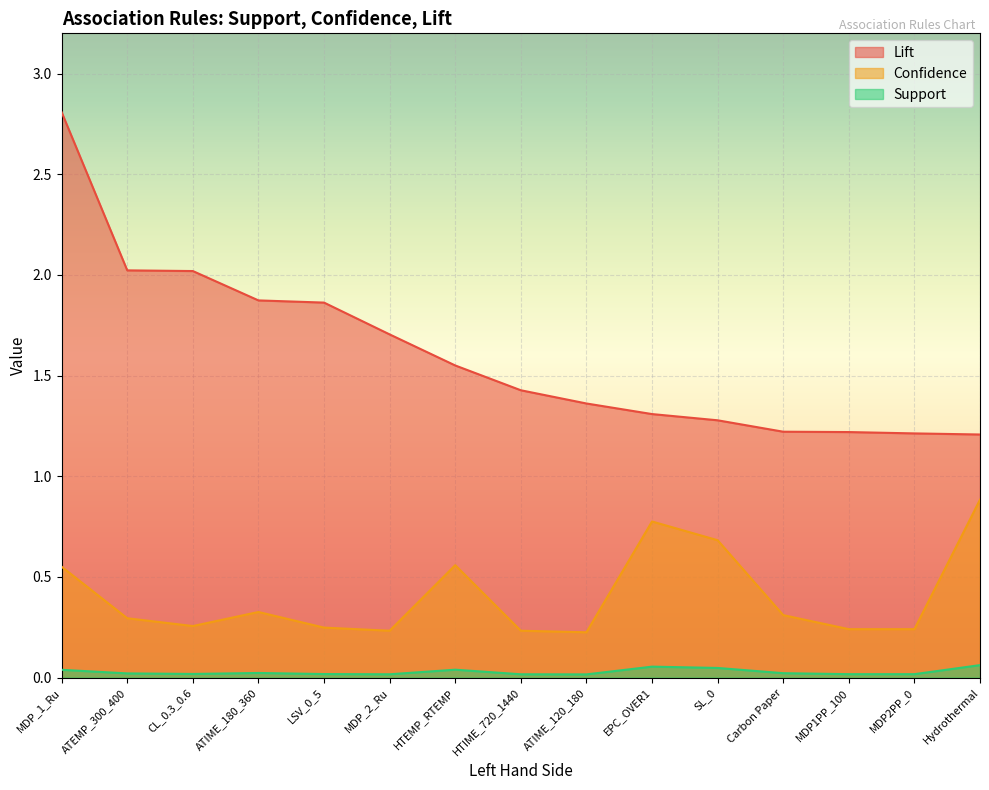

Rank the categories by Support value from highest to lowest.

Hydrothermal, EPC_OVER1, SL_0, HTEMP_RTEMP, MDP_1_Ru, ATIME_180_360, Carbon Paper, ATEMP_300_400, CL_0.3_0.6, LSV_0_5, MDP1PP_100, MDP2PP_0, MDP_2_Ru, HTIME_720_1440, ATIME_120_180